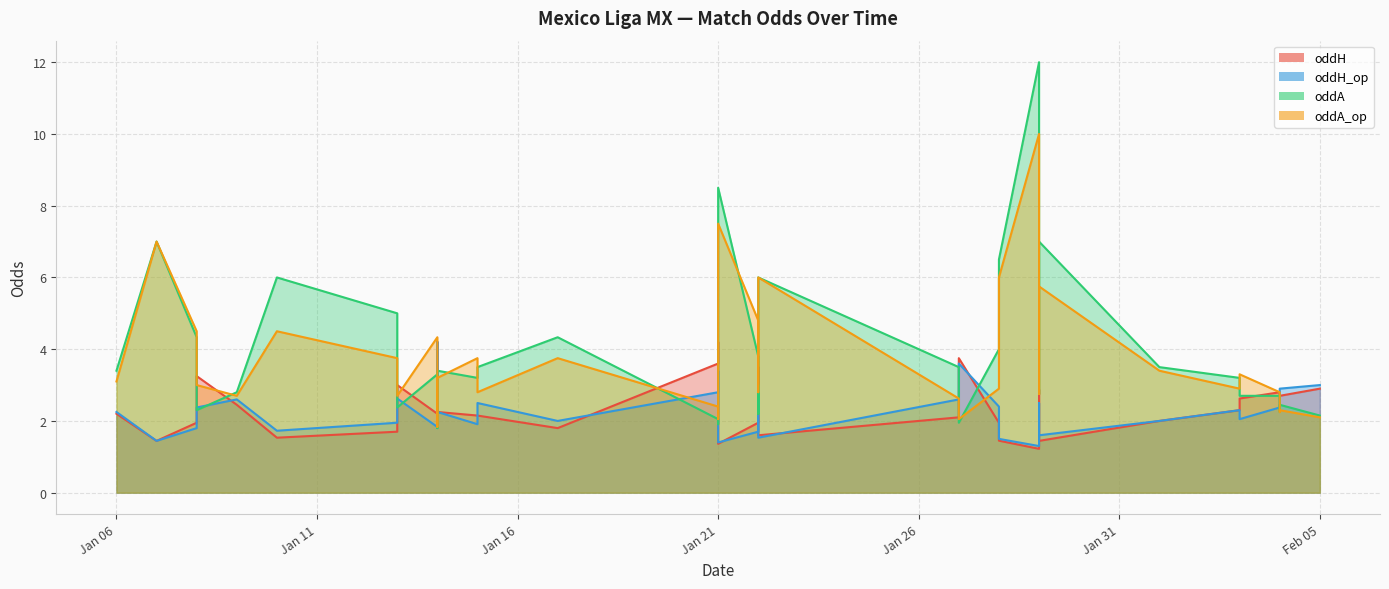

Which series has the largest total across all categories?

oddA